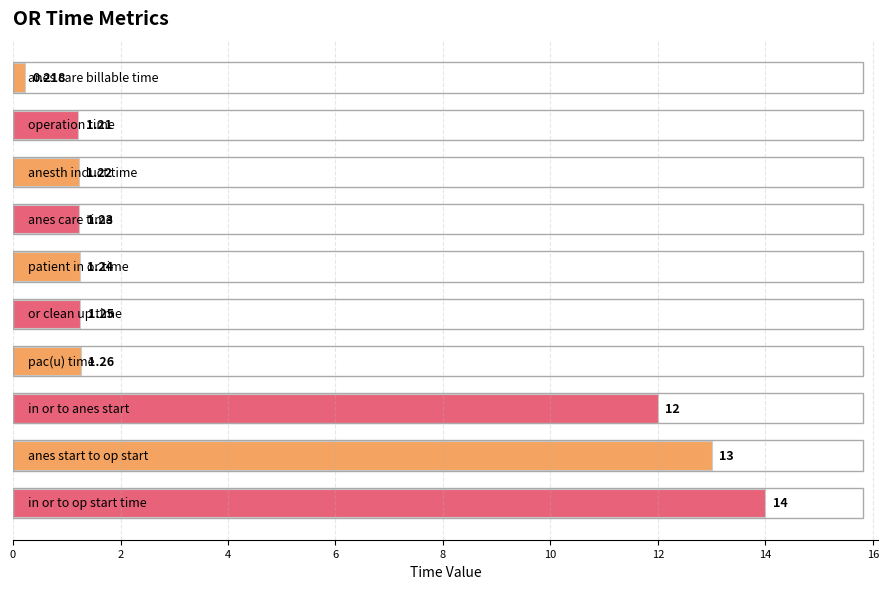

How many categories are shown in the chart?

10